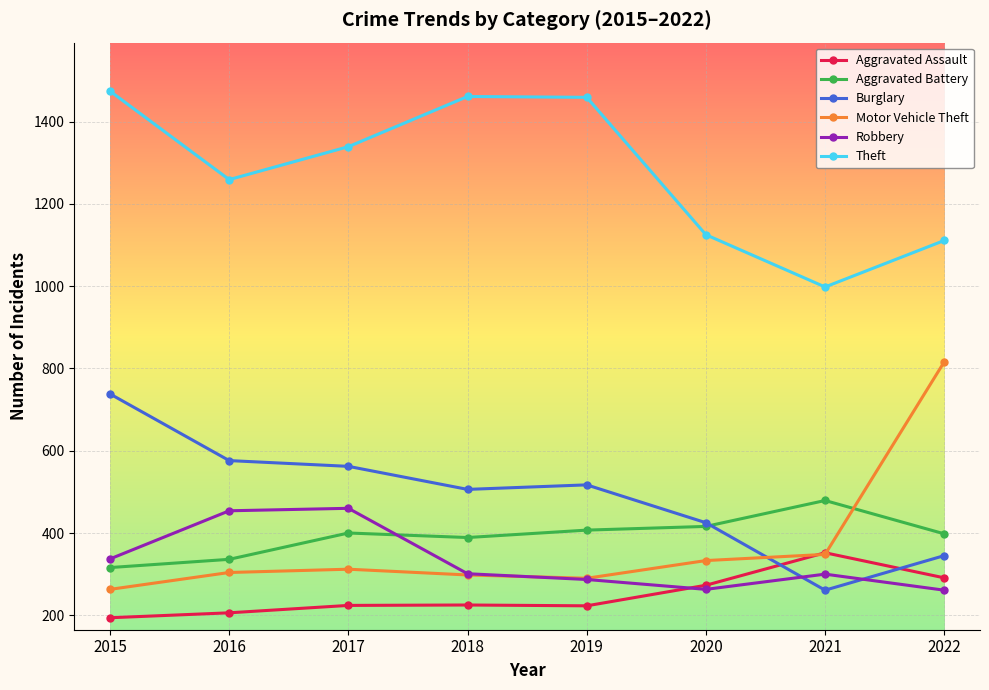

What is the value of the Robbery point at the 3rd from the left?

460